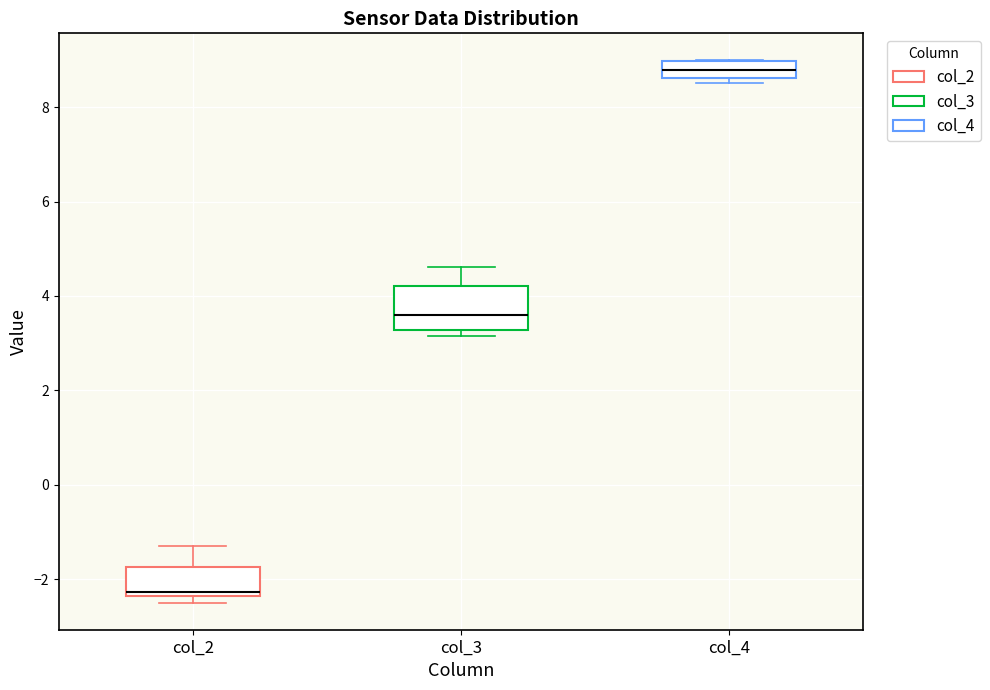

Which box is the tallest, from its lower edge to its upper edge?

col_3